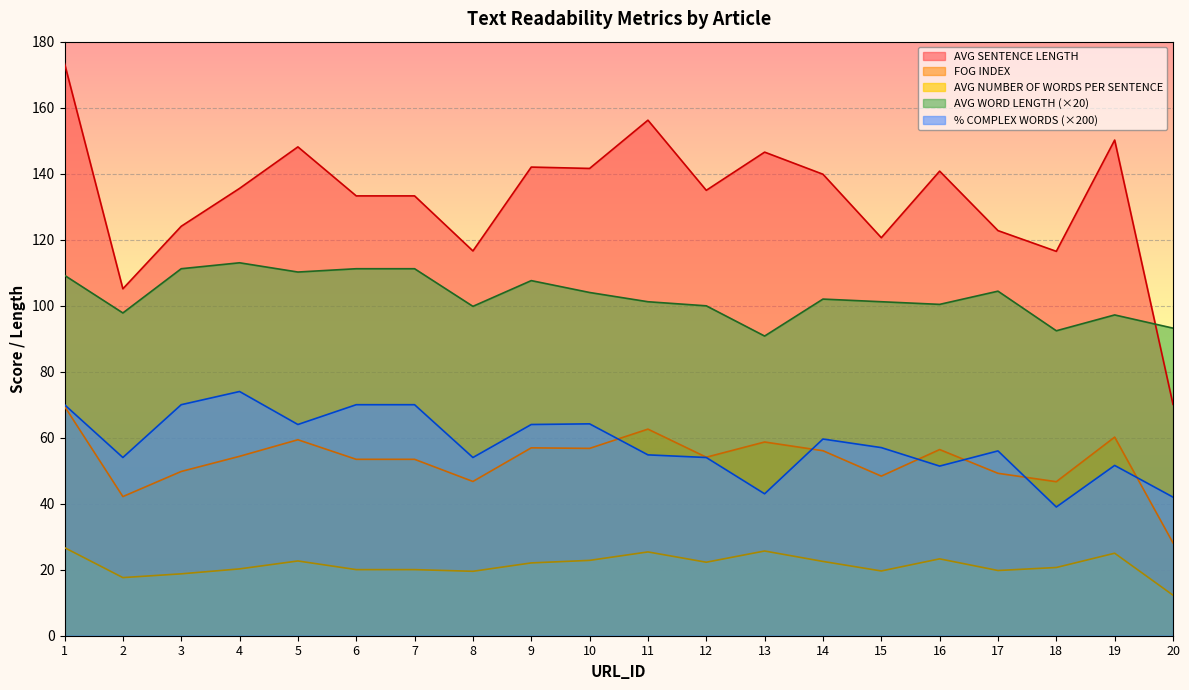

How many lines are shown in the chart?

5